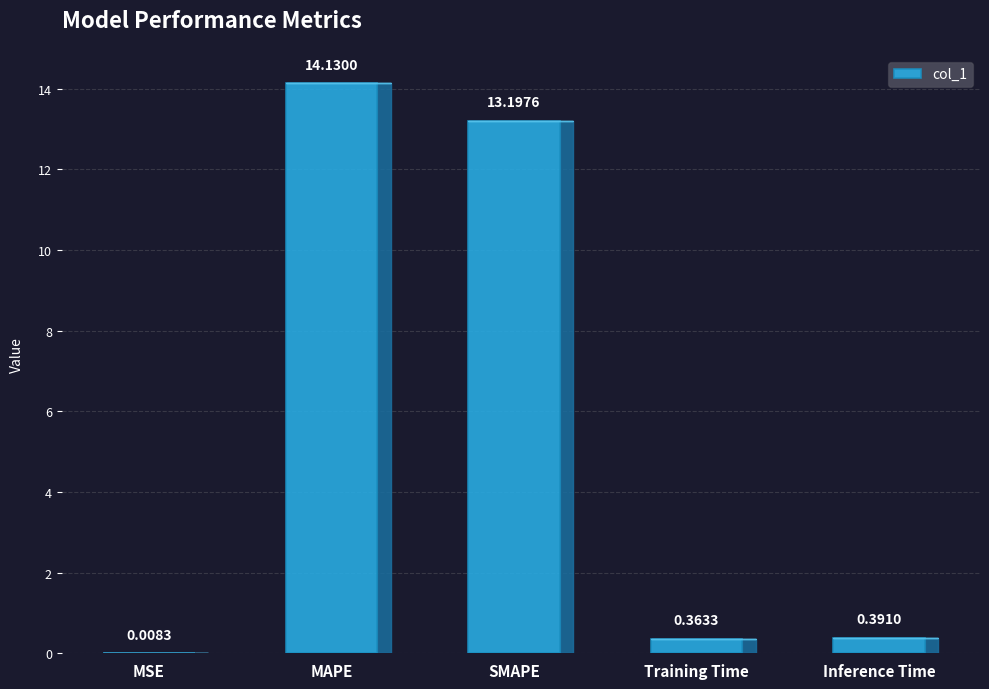

What is the change in value from SMAPE to Training Time?

-12.8